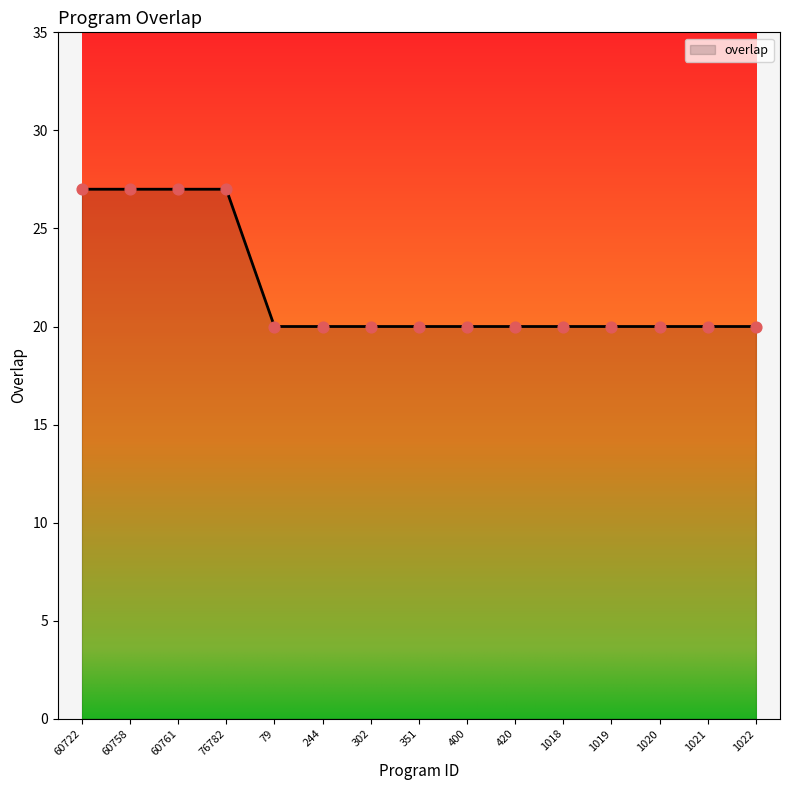

Approximately how many times larger is the value at 1021 compared to 1019?

1.0